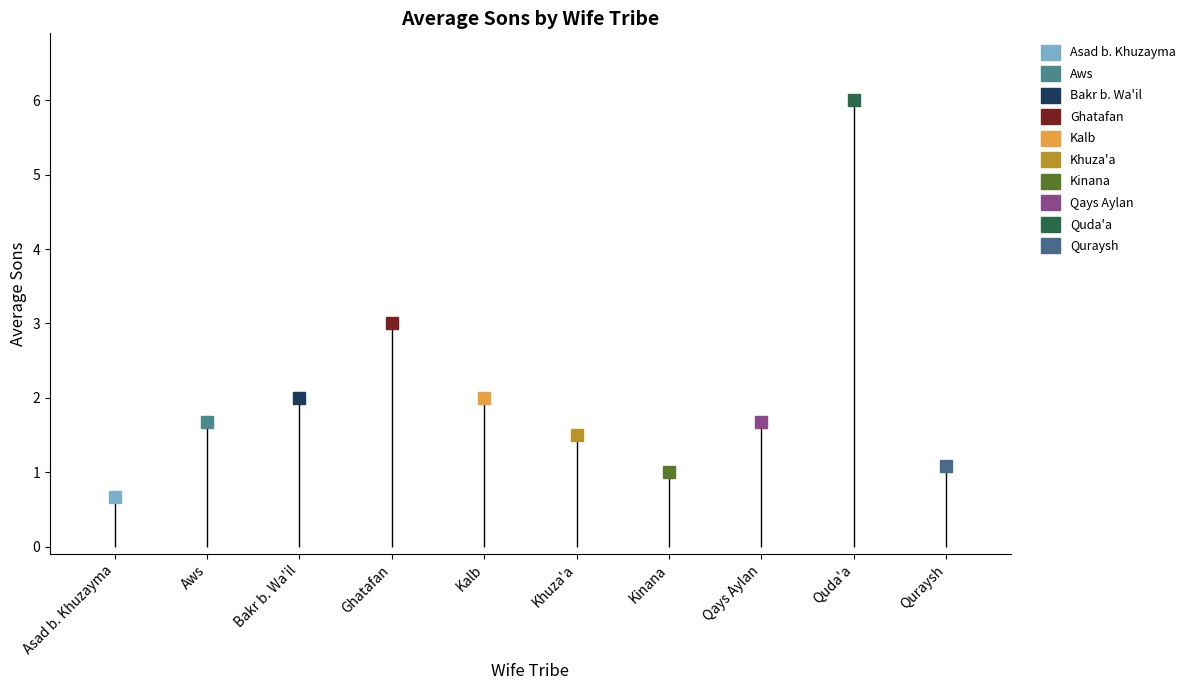

Where is the first local maximum?

4